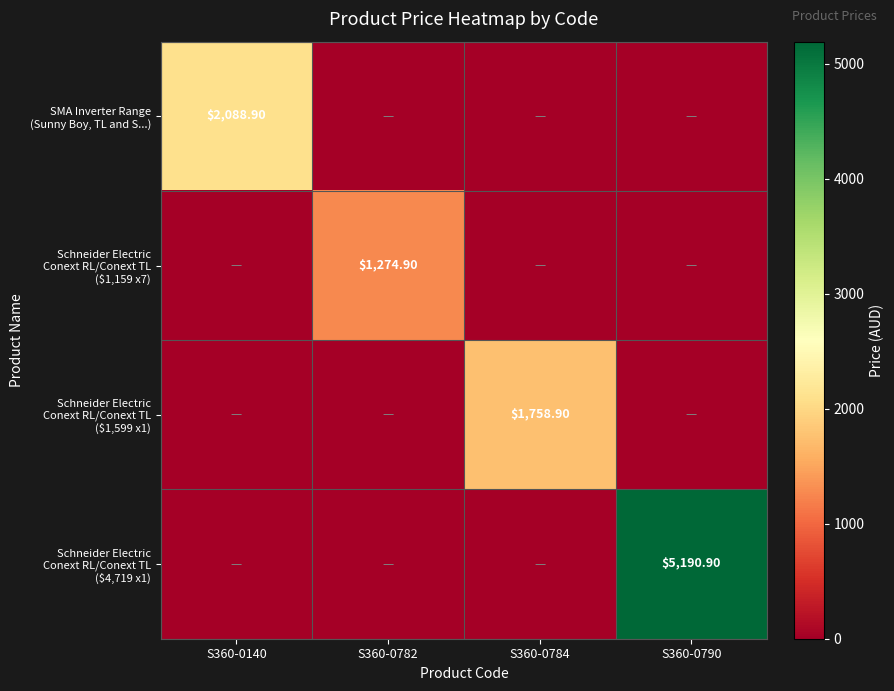

What is the sum of the Schneider Electric Conext RL/Conext TL ($1,599 x1) values at S360-0140 and S360-0784?

1758.9